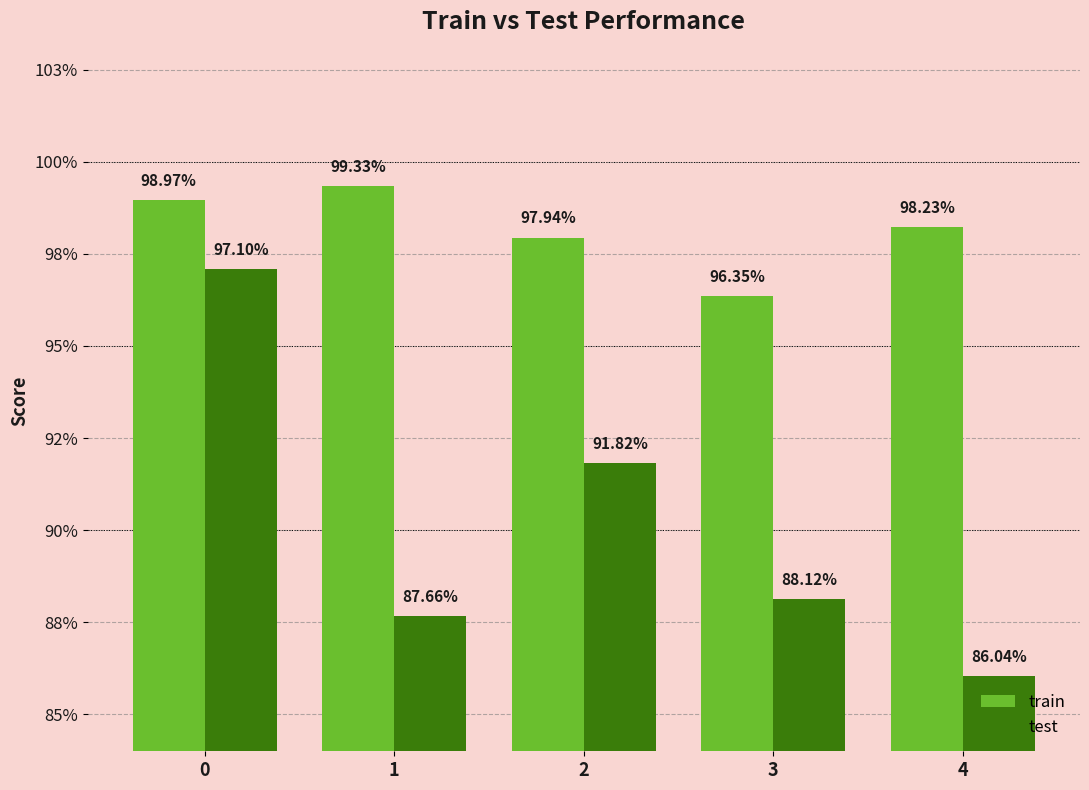

Which series changed the most between 2 and 4?

test